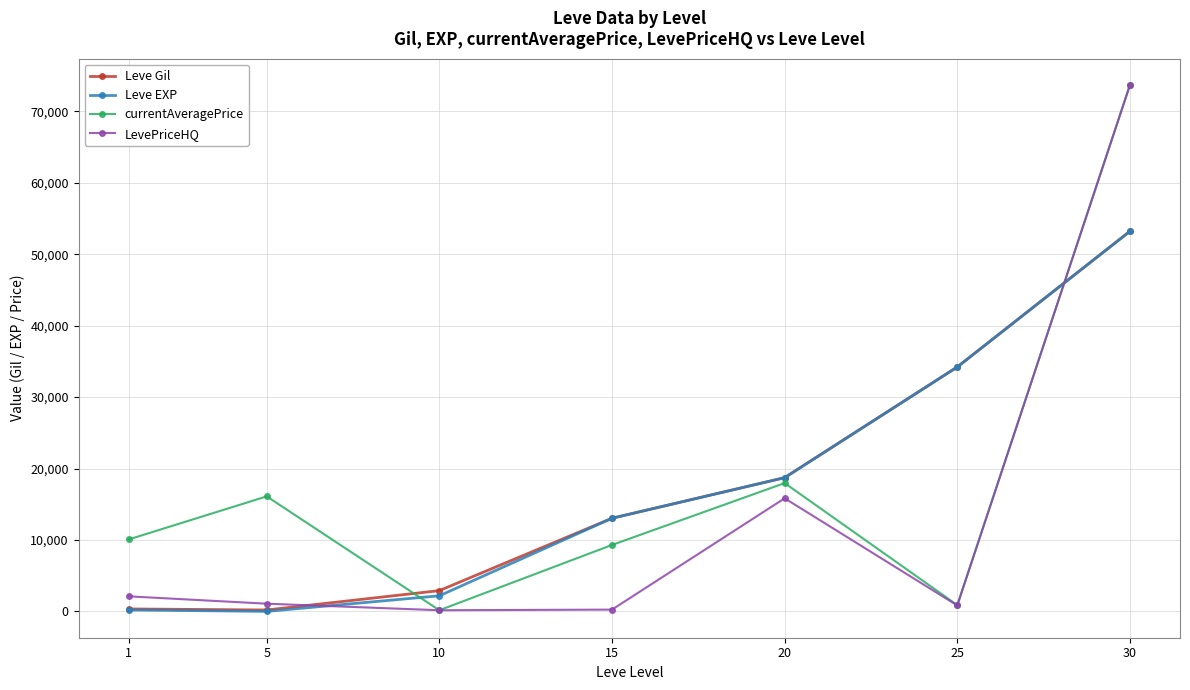

Between 1 and 25, which series saw the biggest shift?

Leve EXP